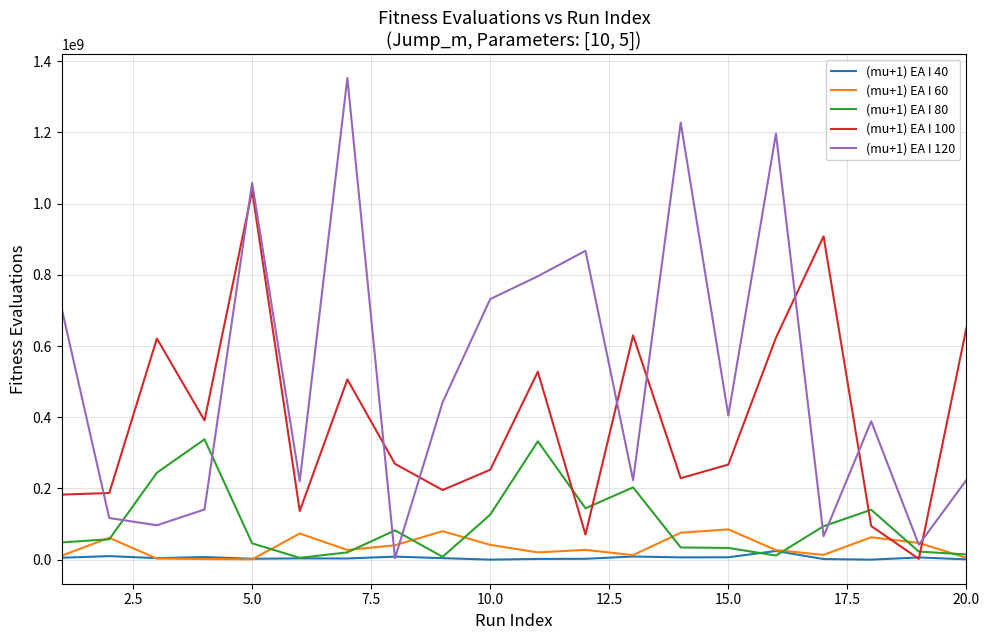

List the series in order of their peak value, lowest first.

(mu+1) EA I 40, (mu+1) EA I 60, (mu+1) EA I 80, (mu+1) EA I 100, (mu+1) EA I 120